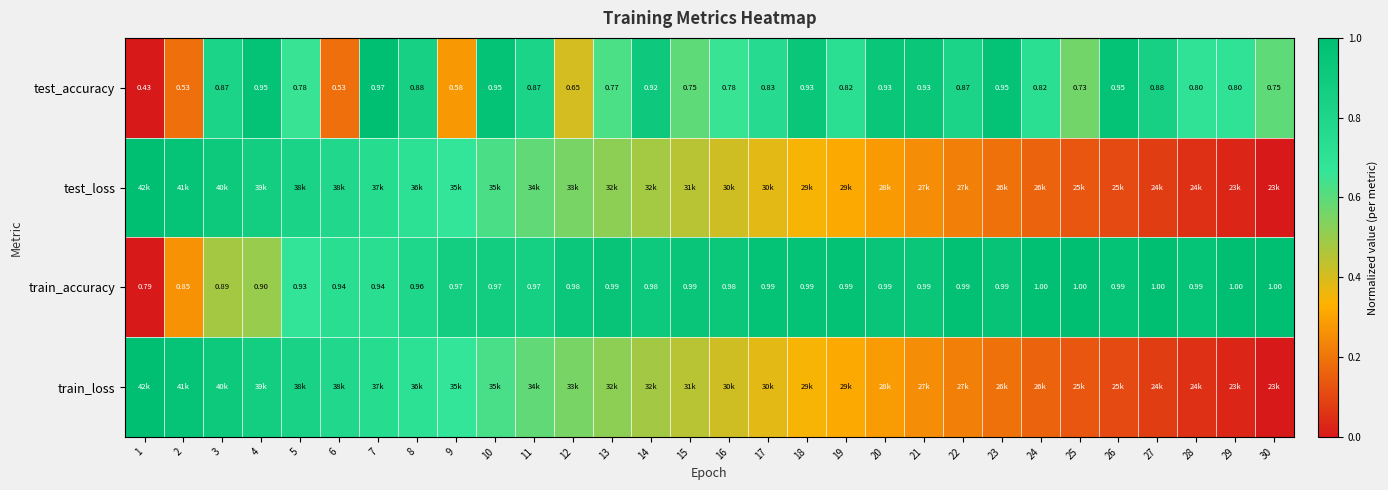

What is the difference between the highest and lowest values at 15?

0.5